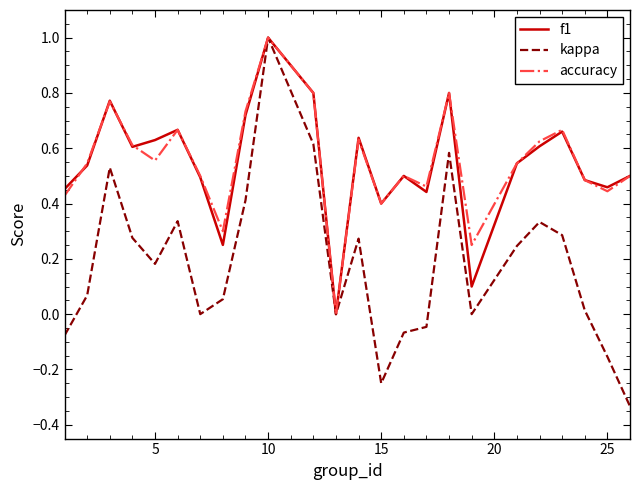

Which series has the largest range (max minus min)?

kappa